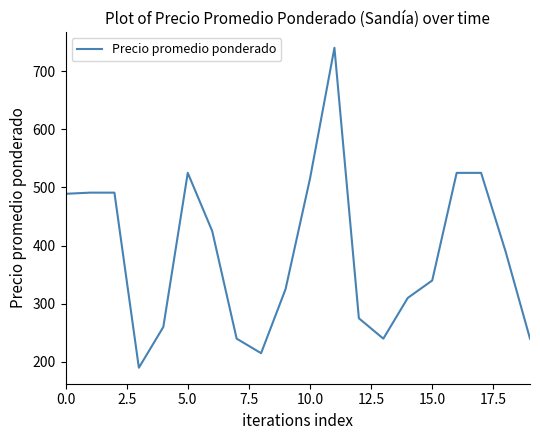

What is the greatest value displayed?

740